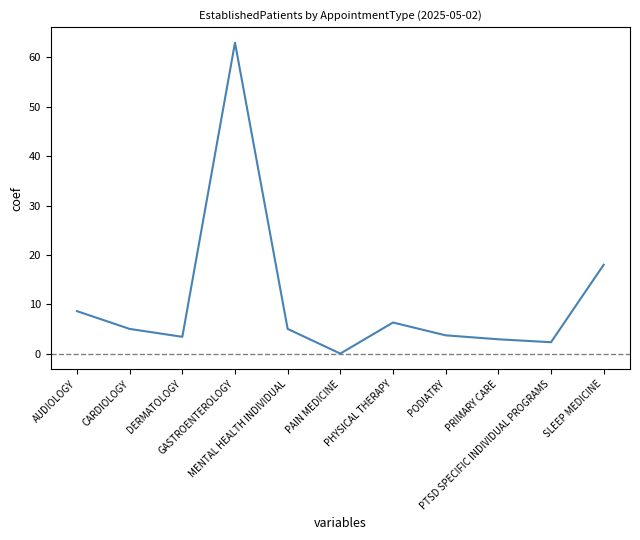

Reading left to right, list all the values displayed in this chart.

8.6	5.0	3.4	63.0	5.0	0.0	6.3	3.7	2.9	2.3	18.0